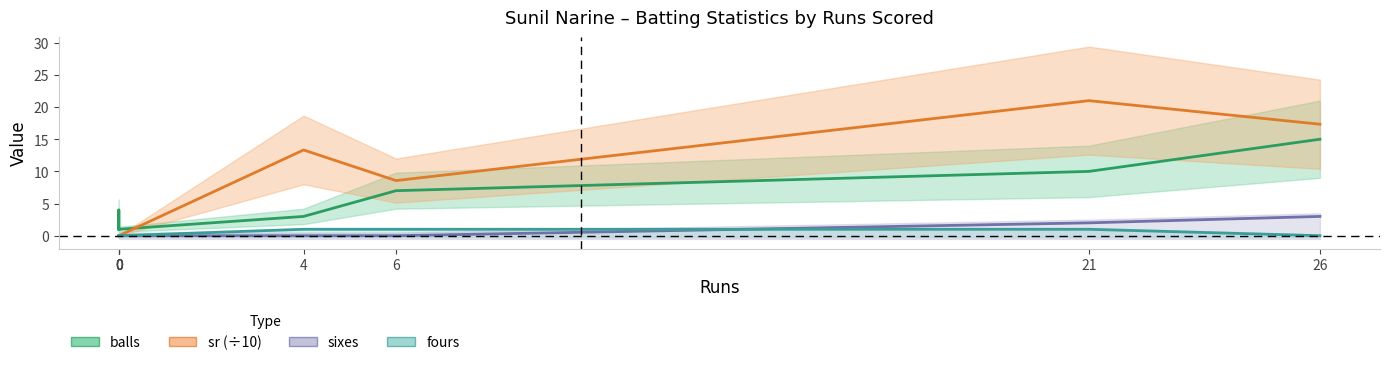

Where is sr nearest to the value 10?

6